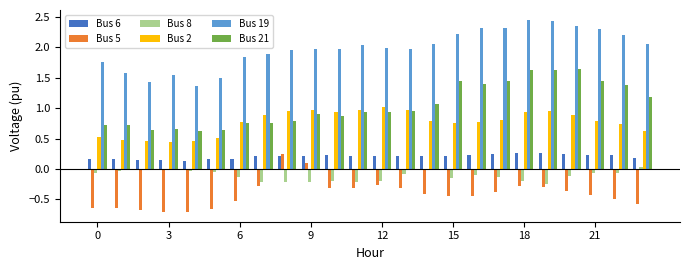

What is the sum of all Bus 6 values?

4.9